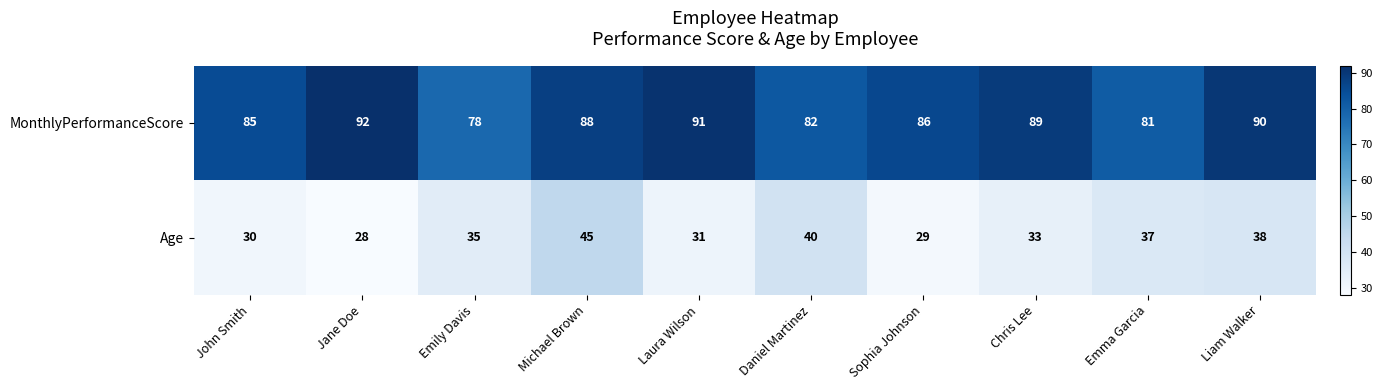

The Age series shows 77 at Michael Brown. True or false?

False